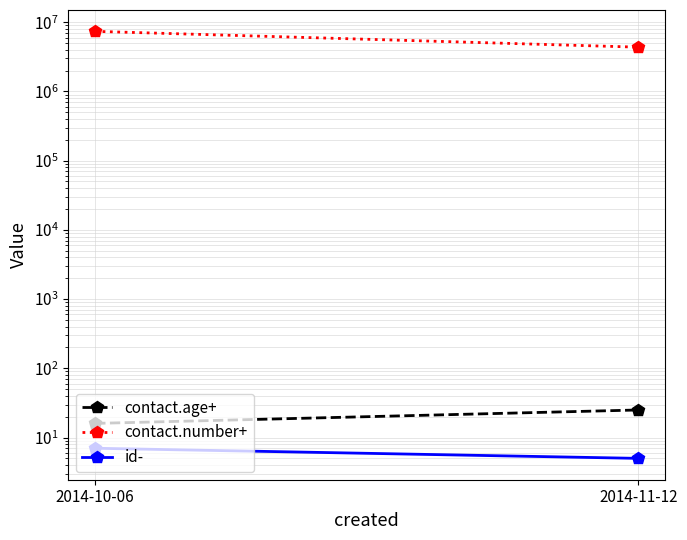

At which category is the sum across all series the highest?

2014-10-06